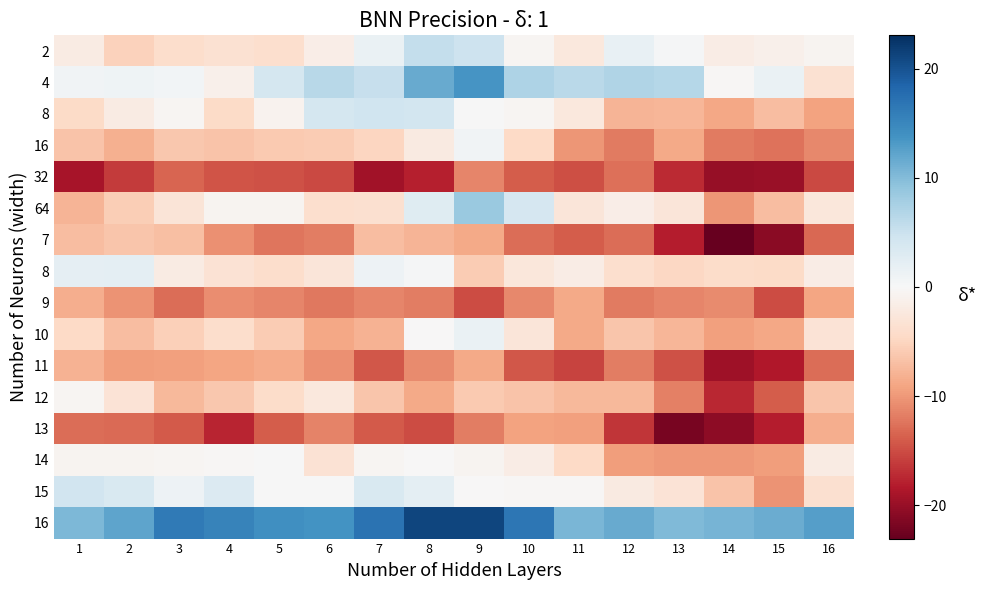

At how many categories does at least one series exceed -7?

16